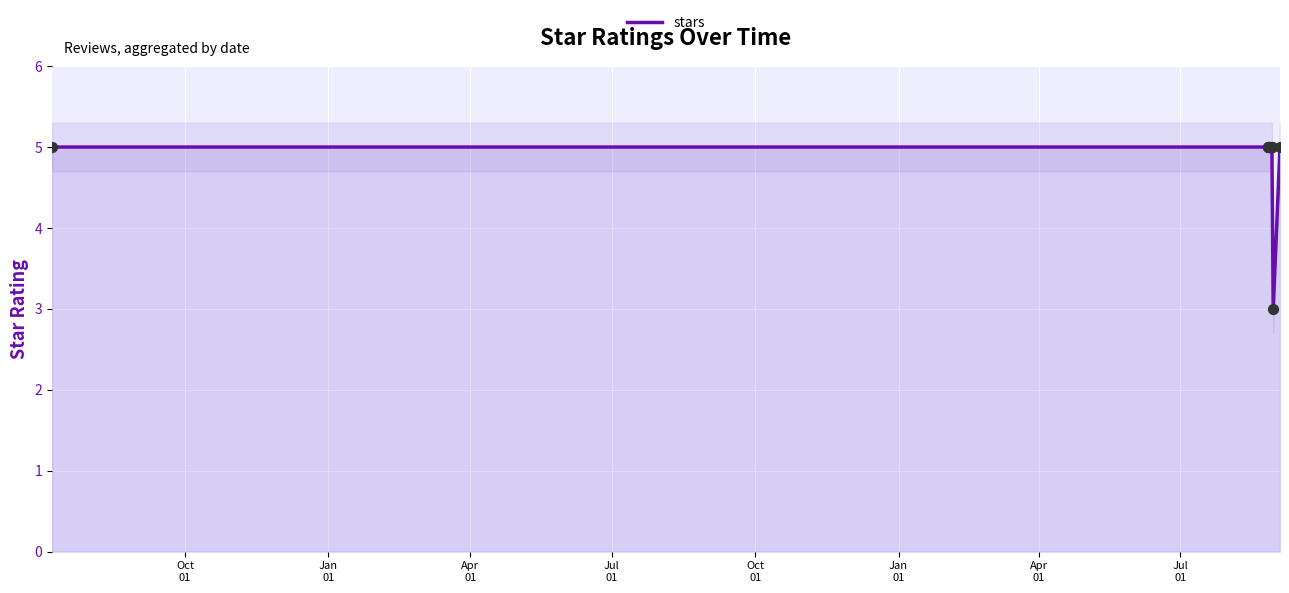

What is the lowest value of the stars series?

3